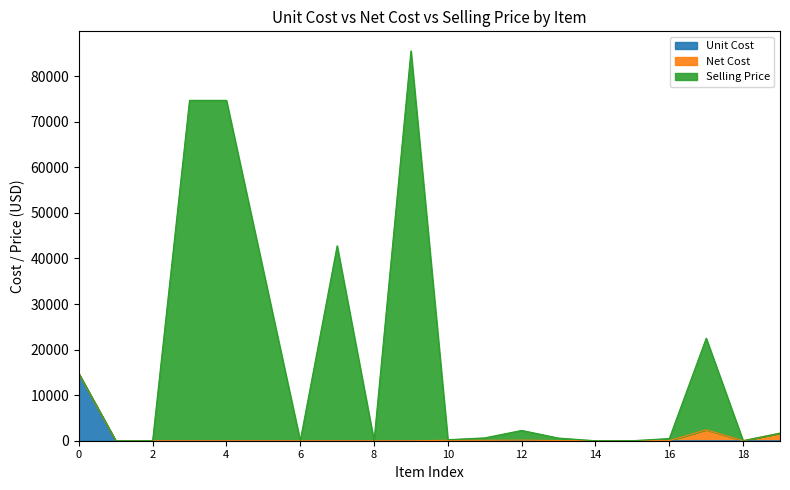

How many data points in Selling Price are less than 629?

10